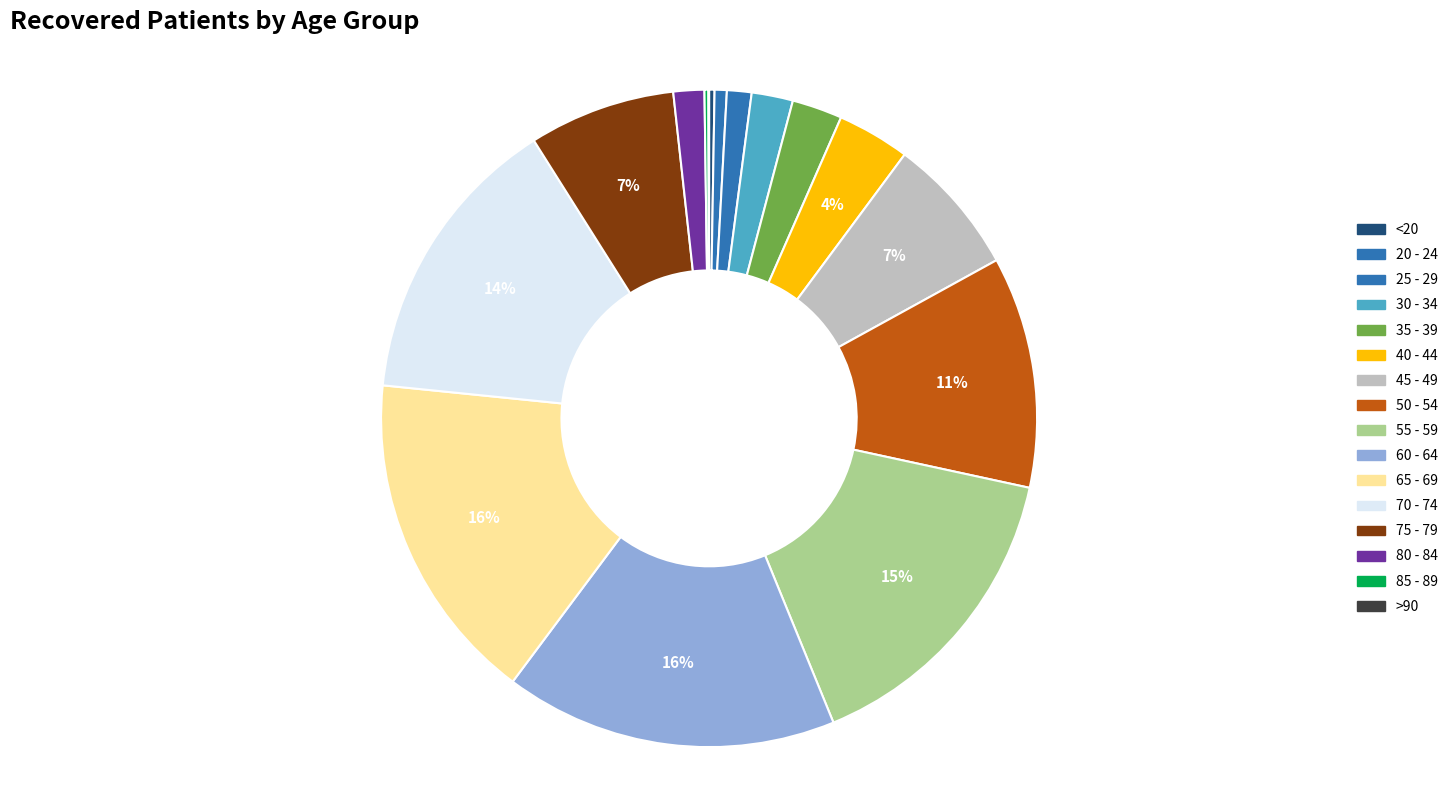

True or false: 40 - 44 accounts for 4% of the total.

True